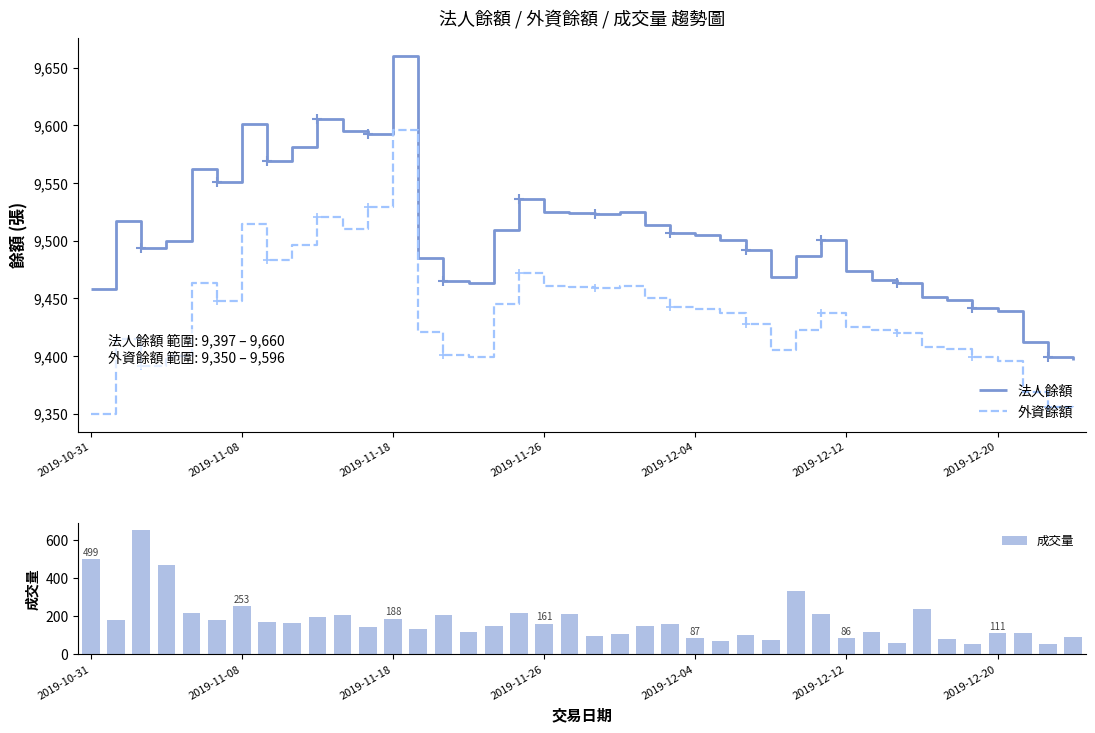

Which series changed the most between 8 and 22?

法人餘額